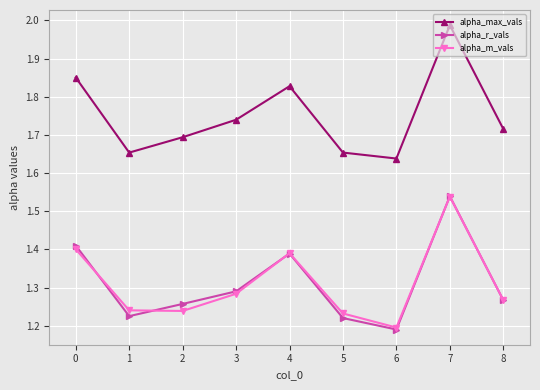

How many lines are shown in the chart?

3